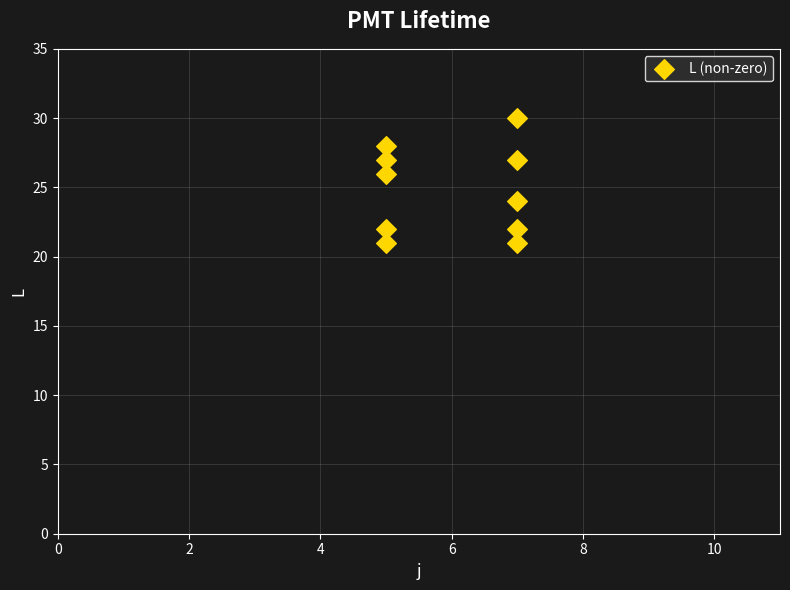

What is the range of Y values (max minus min)?

9